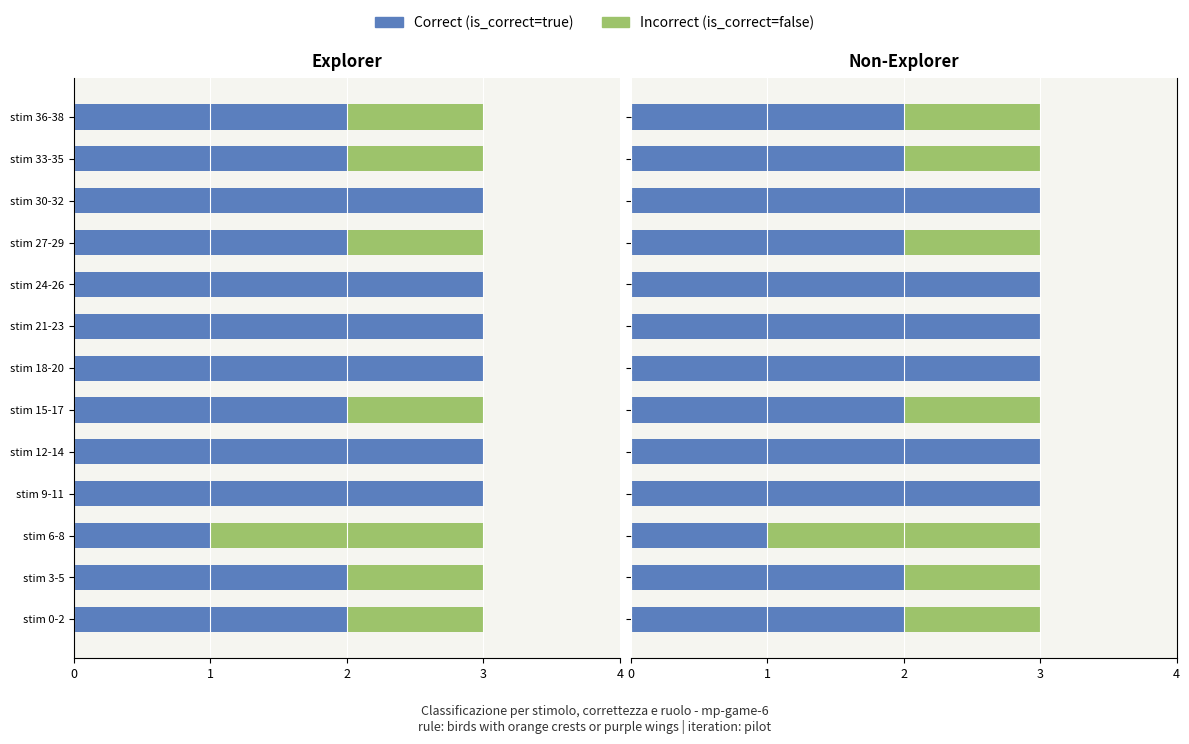

How many values in Incorrect (is_correct=false) are above zero?

7